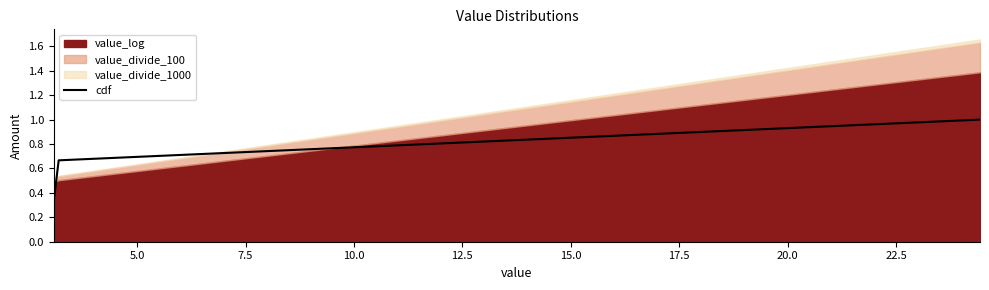

What is the highest value of the cdf series?

1.0